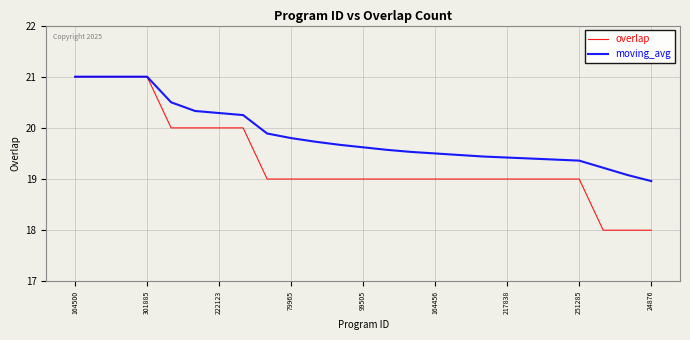

List the series in order of their overall mean, lowest first.

overlap, moving_avg